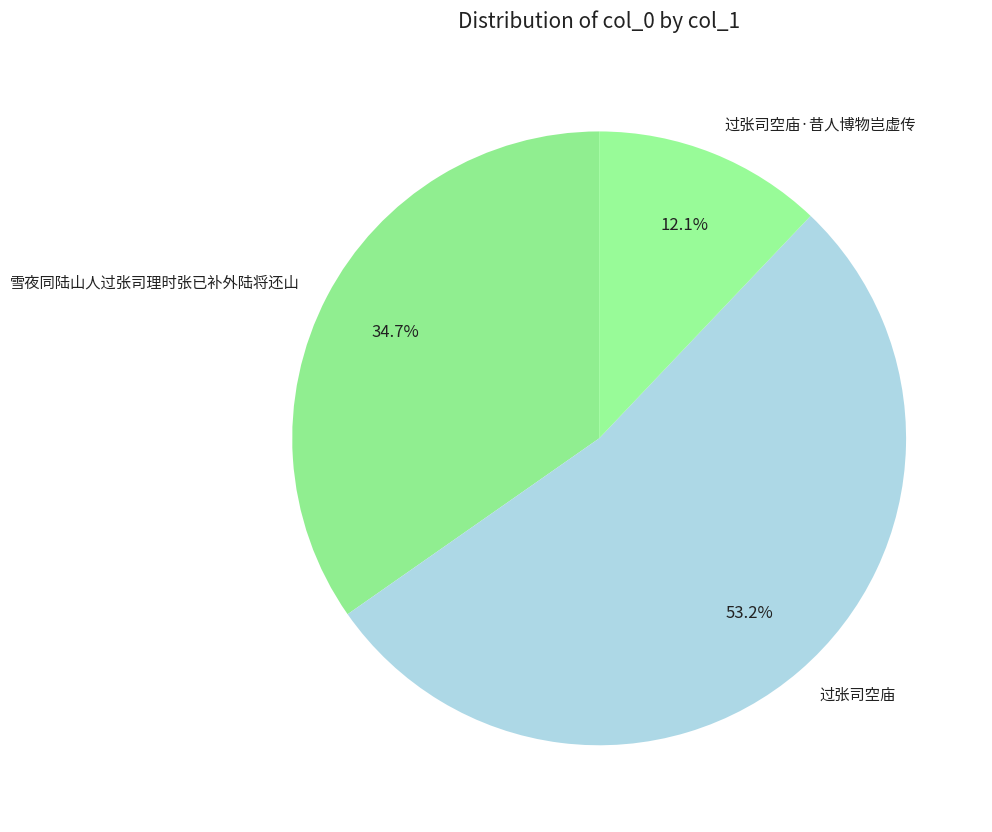

How many segments does this pie chart have?

3